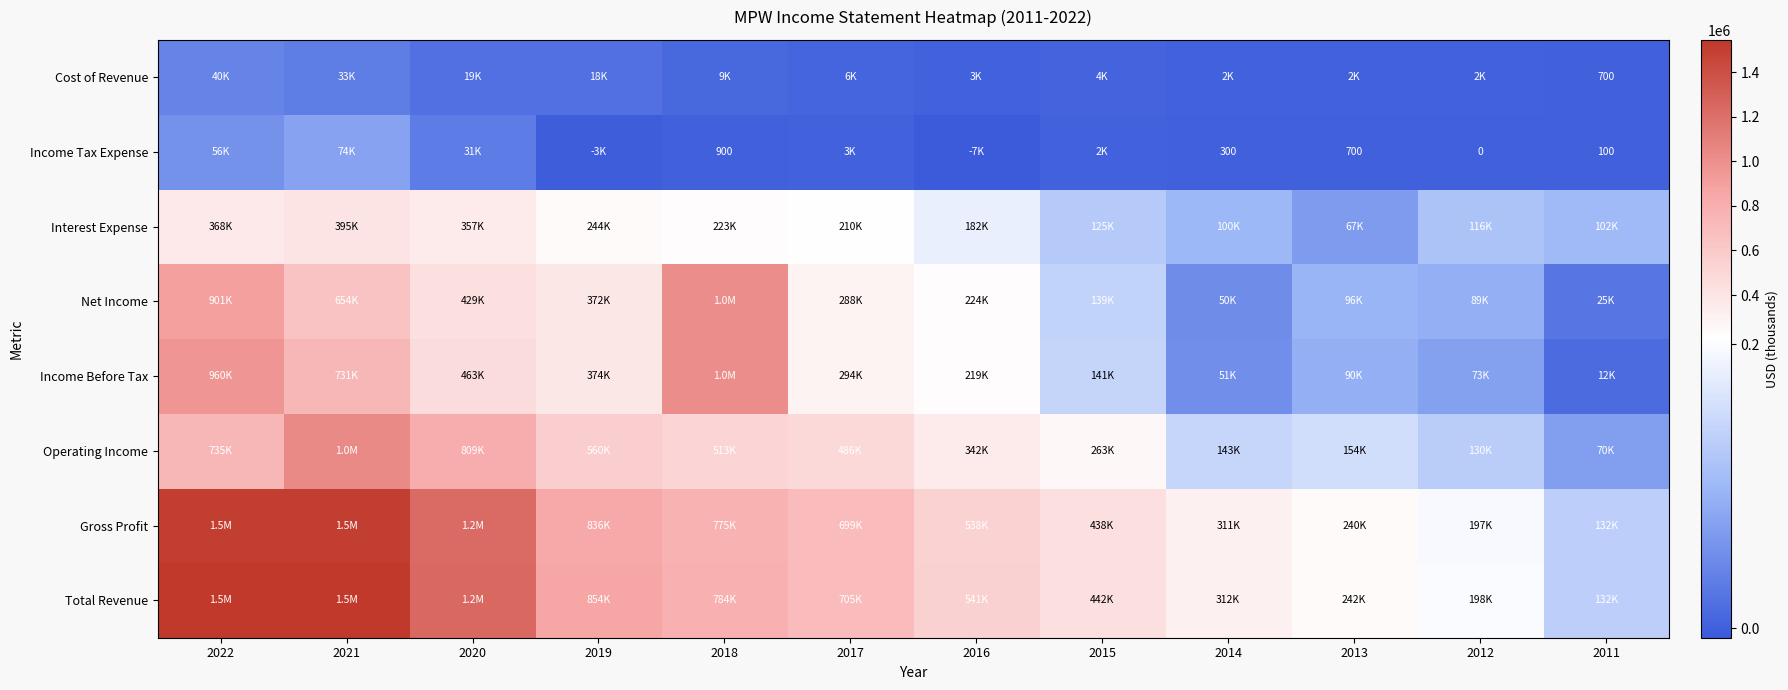

True or false: Income Tax Expense has a value of 900 at 2018.

True